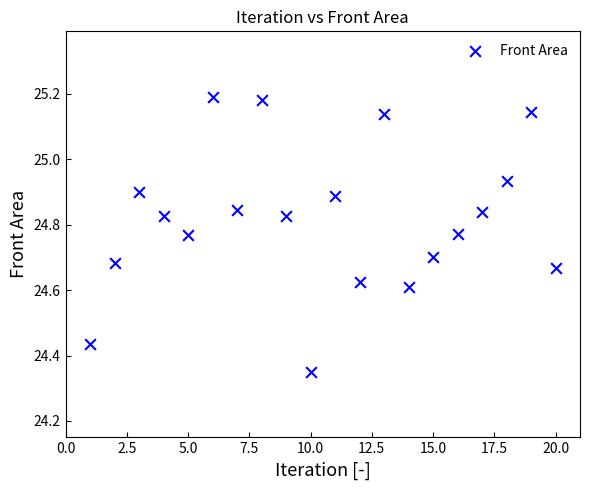

What is the range of Y values (max minus min)?

0.8